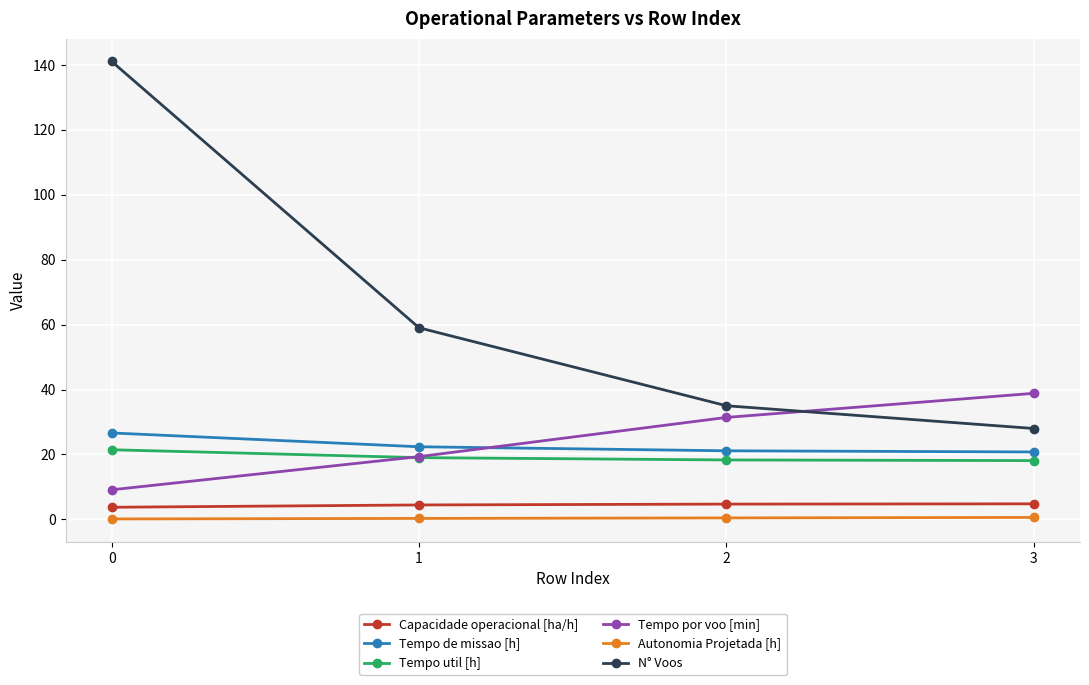

Is the value of Tempo util [h] at 3 greater than the value of Tempo por voo [min] at 0?

Yes